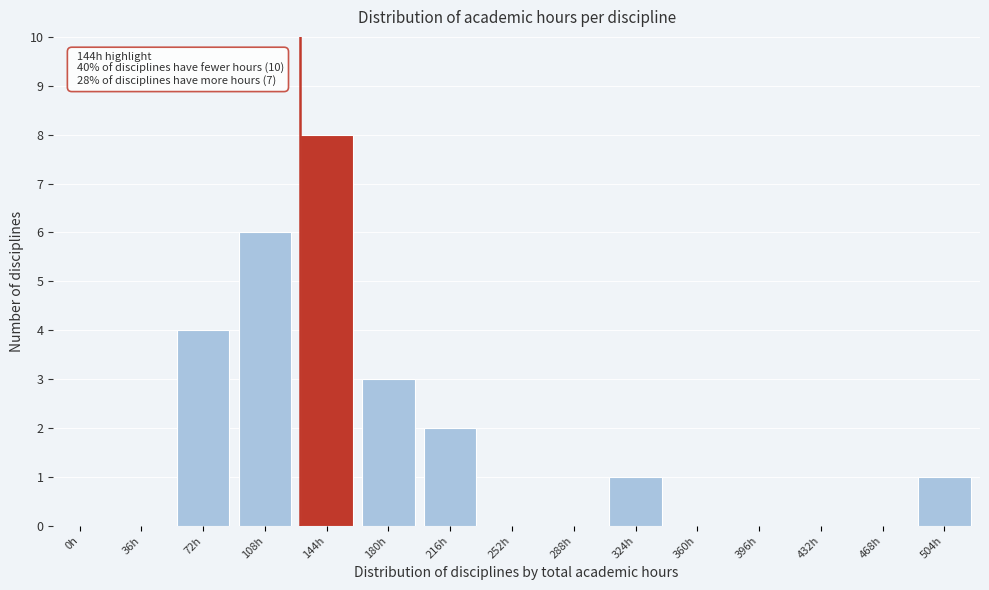

Reading left to right, transcribe all the data shown in this chart.

0h=0	36h=0	72h=4	108h=6	144h=8	180h=3	216h=2	252h=0	288h=0	324h=1	360h=0	396h=0	432h=0	468h=0	504h=1